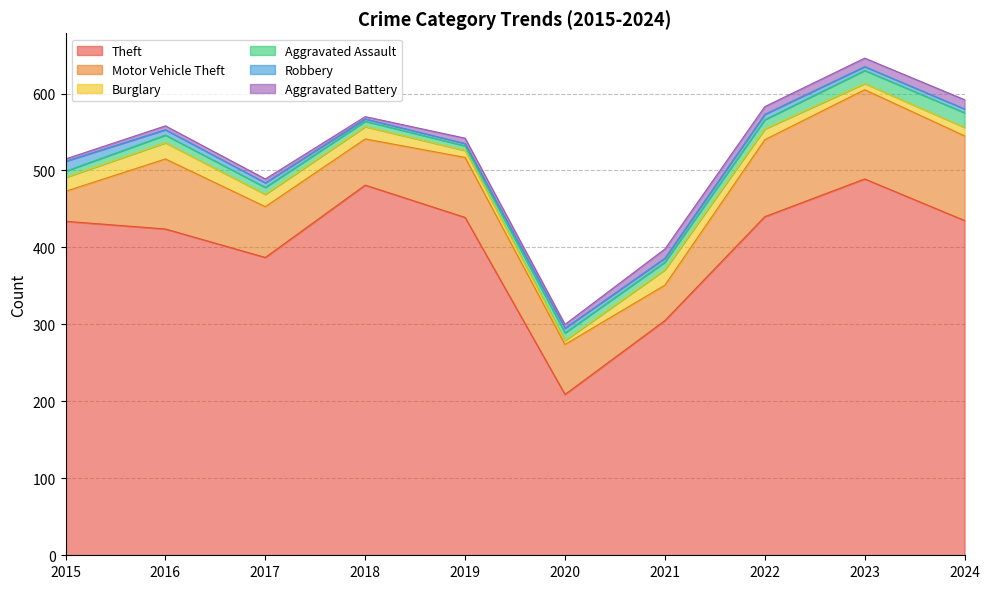

True or false: Motor Vehicle Theft has more than 2 points higher than both neighbors.

True